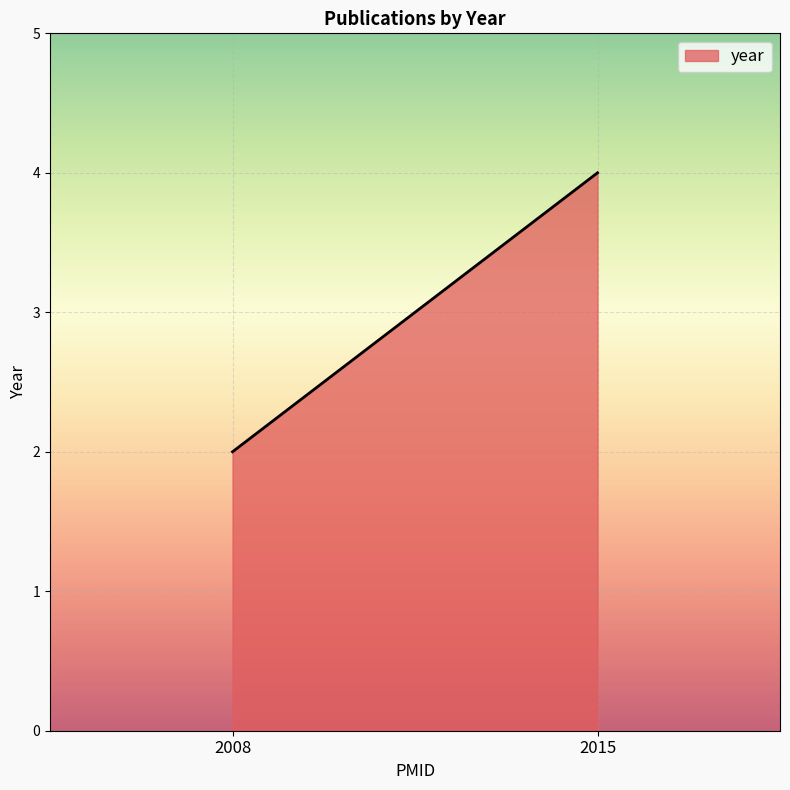

What is the sum of the values at 2008 and 2015?

6